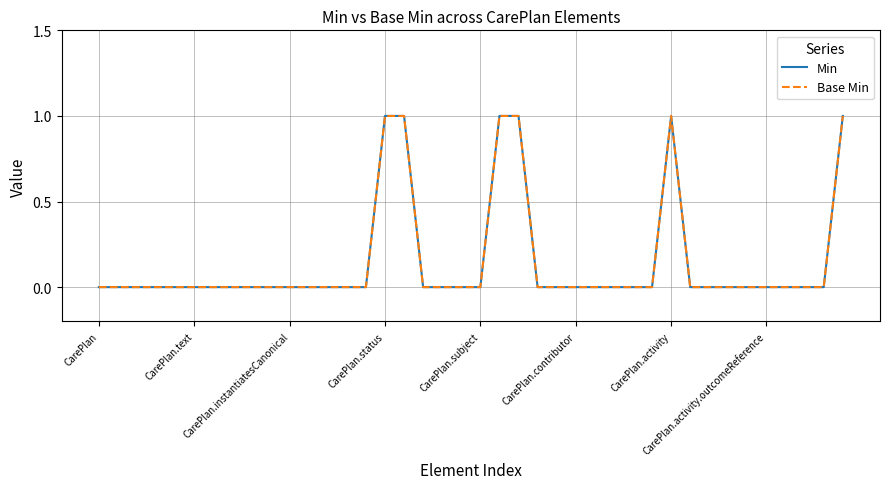

Does the chart display data point markers on the line(s)?

No